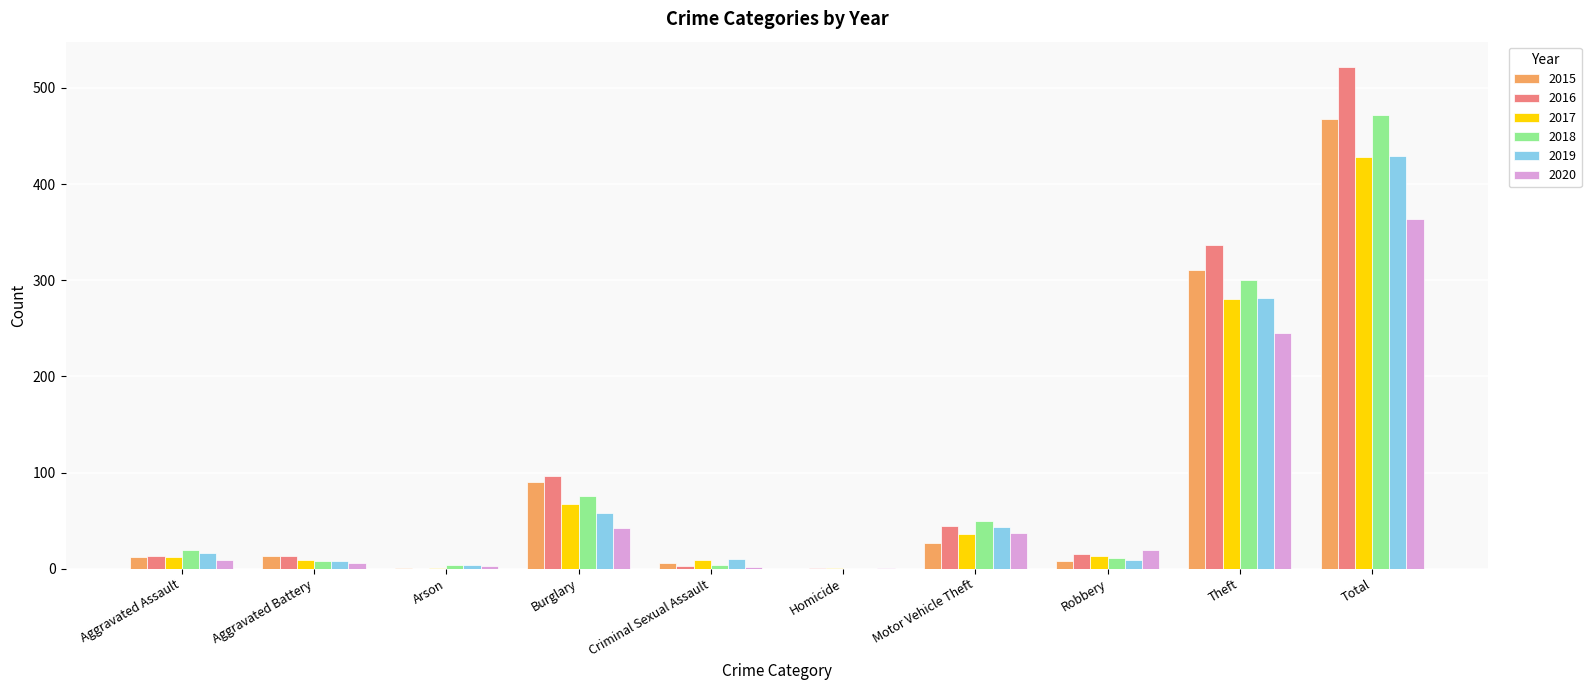

True or false: 2019 has a value of 408 at Theft.

False